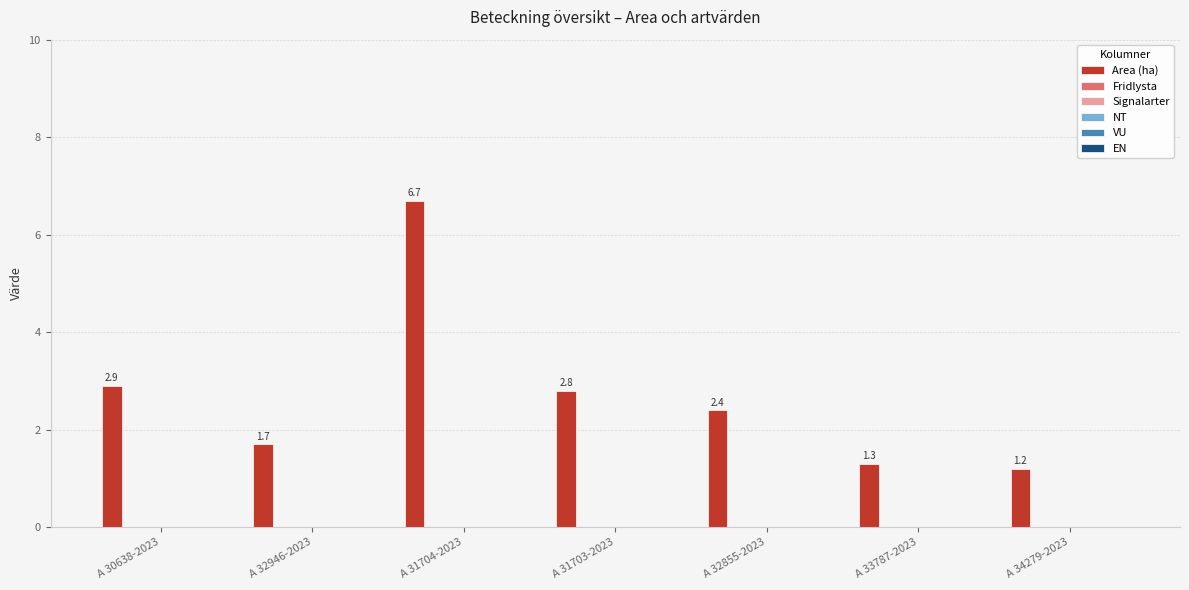

Are the bars horizontal?

No